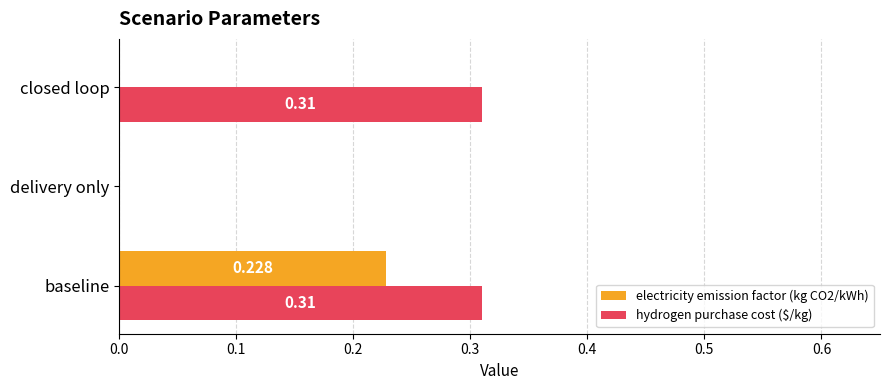

At which category is the sum across all series the highest?

baseline